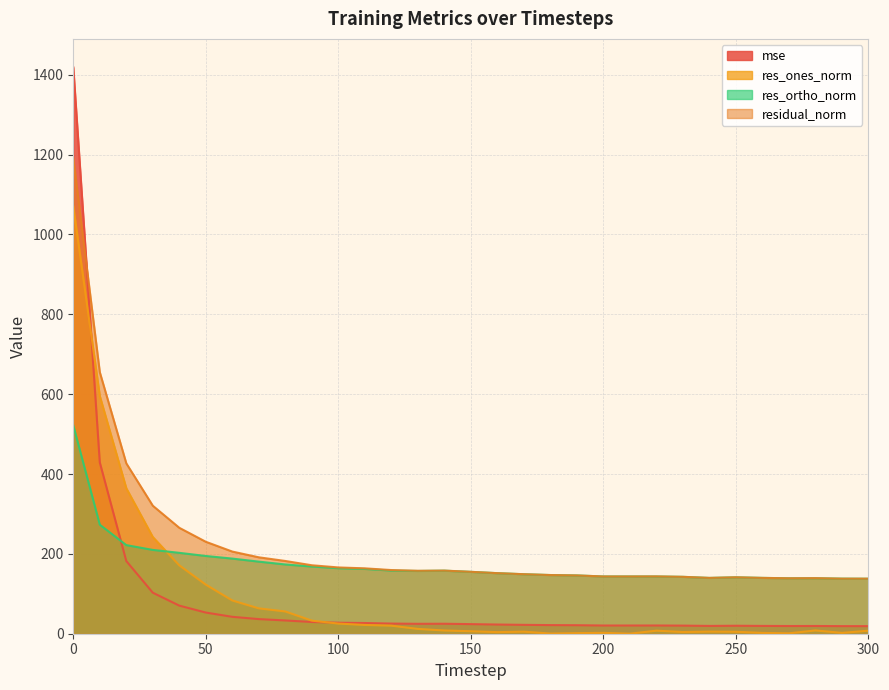

Which label corresponds to the smallest value in the chart?

210